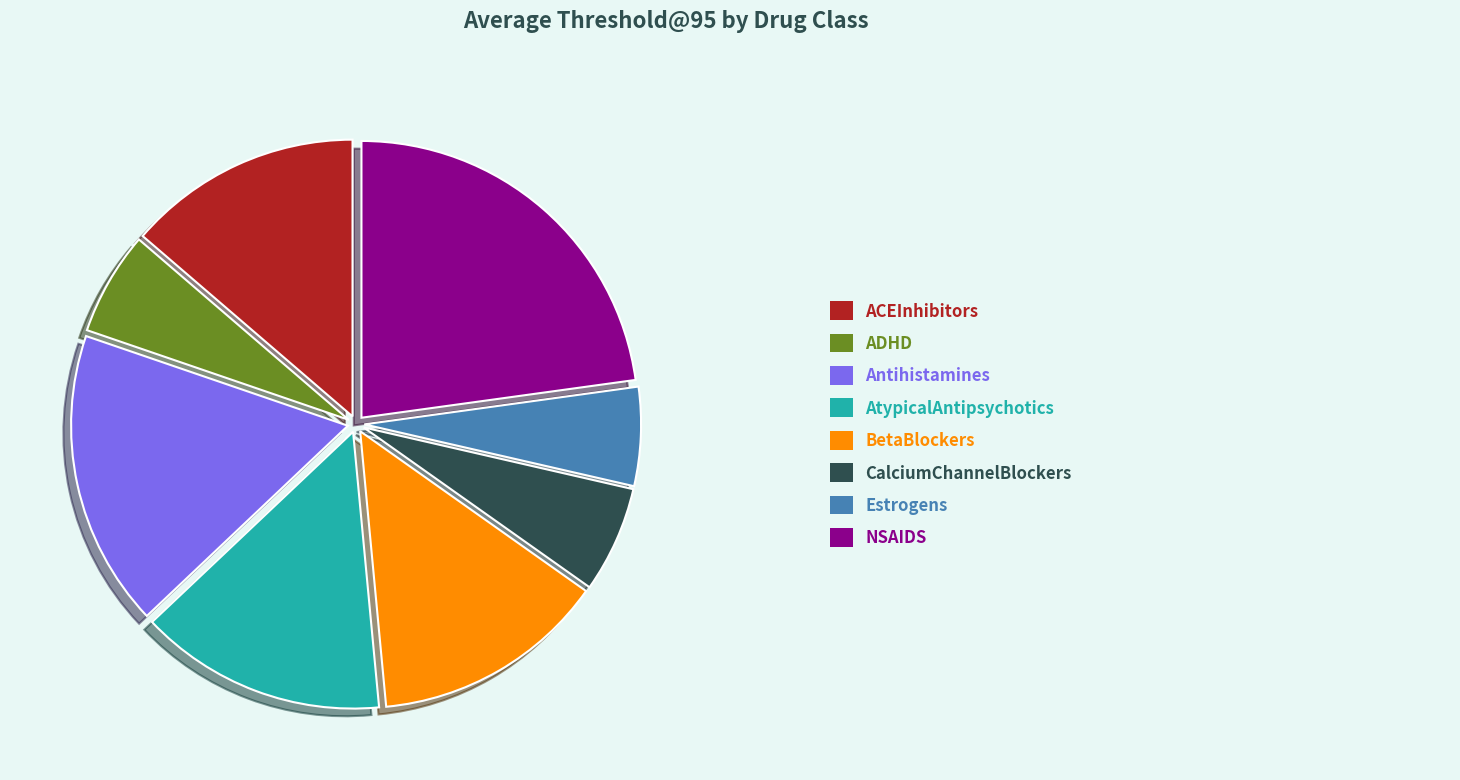

How many segments does this pie chart have?

8